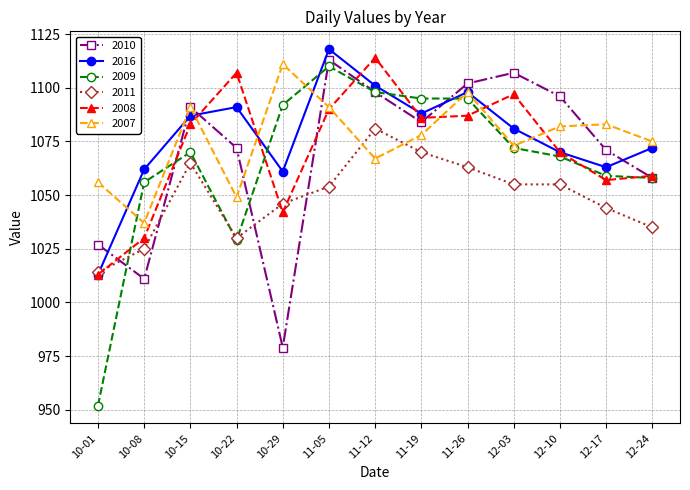

What is the label of the 7th point from the left?

11-12